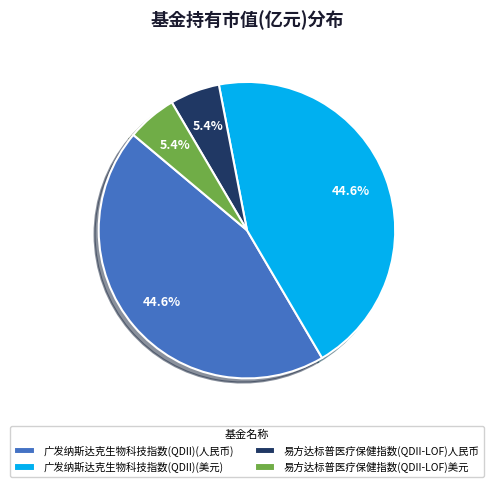

Does 易方达标普医疗保健指数(QDII-LOF)美元 account for over 50% of the chart?

No